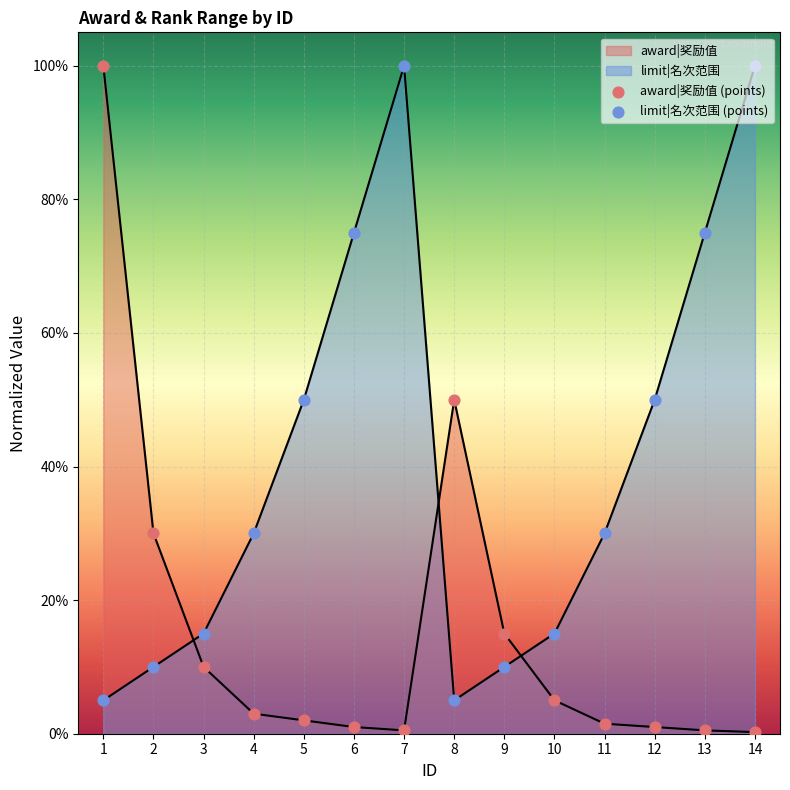

Is the value of award|奖励值 at 9 greater than the value of limit|名次范围 at 1?

Yes